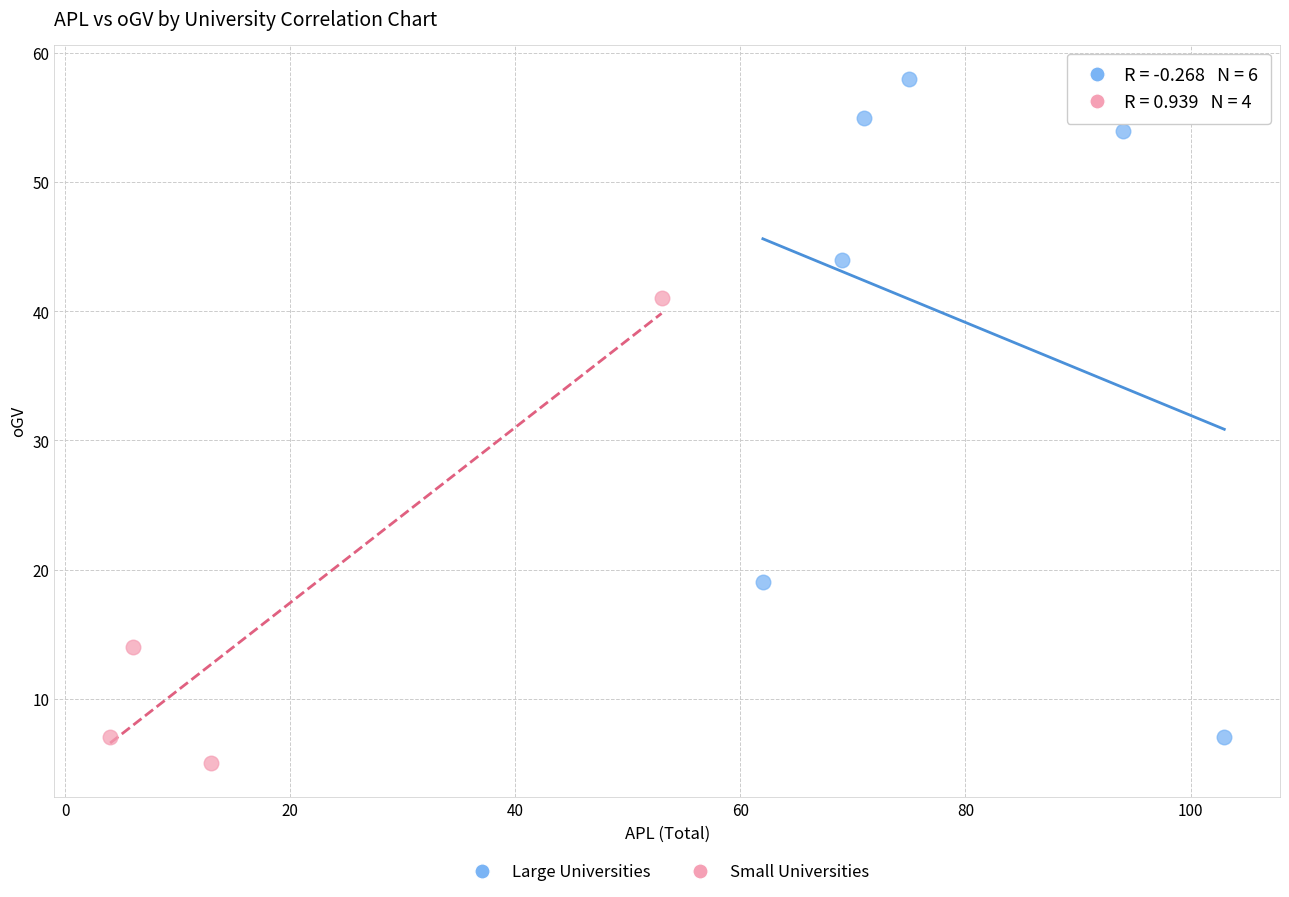

Which series reaches the maximum Y coordinate?

Large Universities